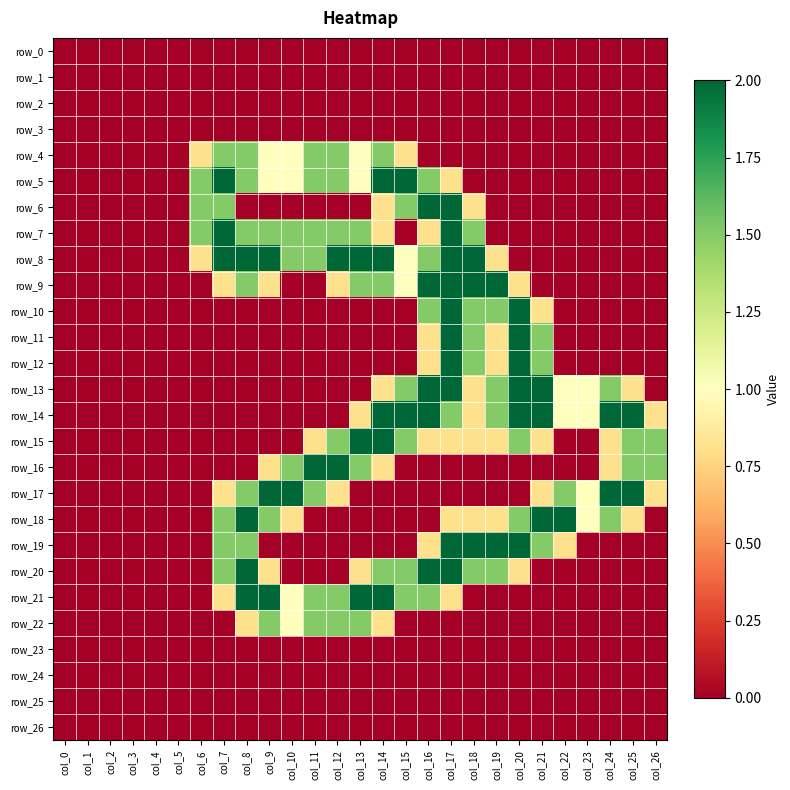

Where is row_20 nearest to the value 1?

col_9